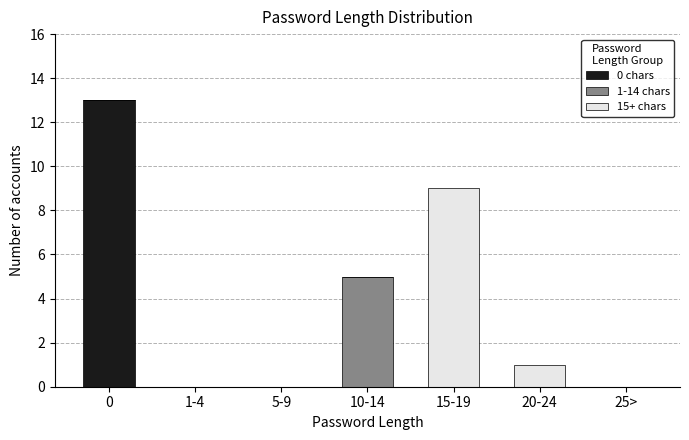

Reading left to right, what are the values for 0 chars?

0=13	1-4=0	5-9=0	10-14=0	15-19=0	20-24=0	25>=0